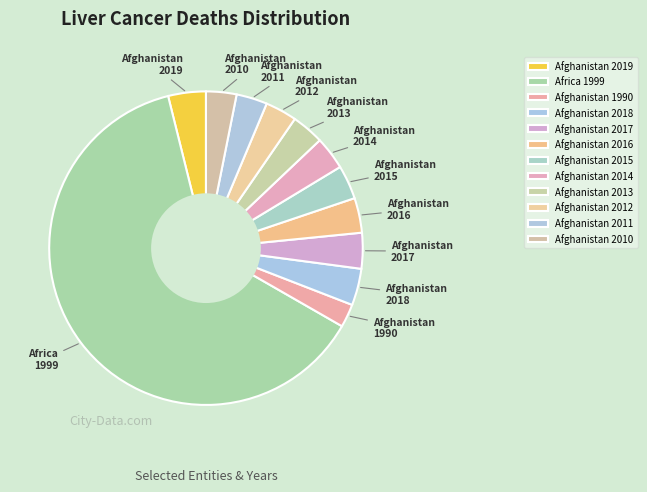

Is the sum of Afghanistan 2013 and Afghanistan 1990 greater than half?

No